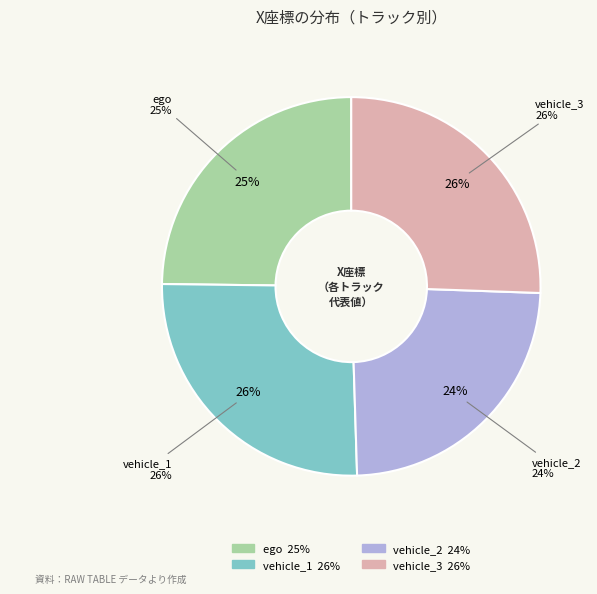

What is the largest slice in the pie chart?

vehicle_1